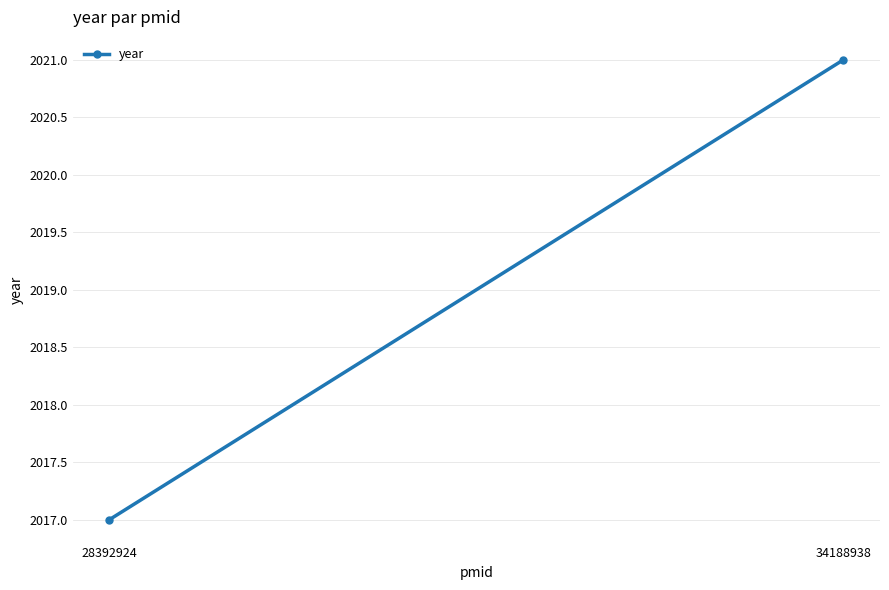

Which label corresponds to the smallest value in the chart?

28392924